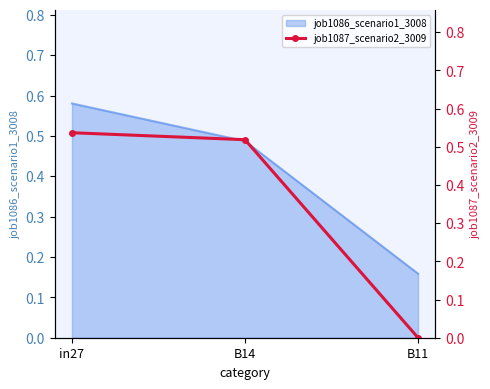

What is the average value?

0.4